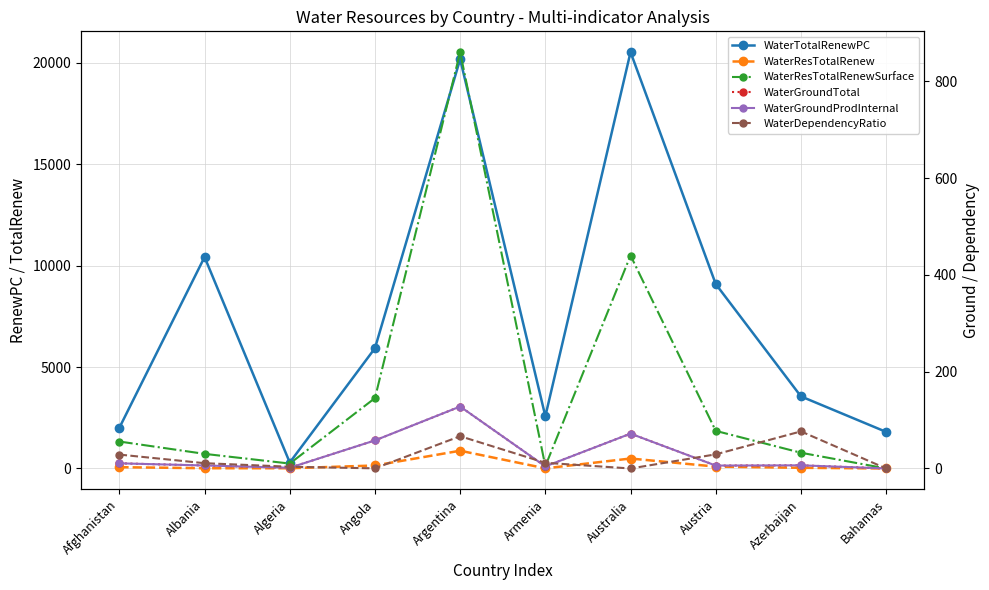

Reading left to right, transcribe all the data shown in this chart.

WaterTotalRenewPC: Afghanistan=2008.0	Albania=10425.0	Algeria=294.2	Angola=5931.0	Argentina=20181.0	Armenia=2574.0	Australia=20527.0	Austria=9093.0	Azerbaijan=3555.0	Bahamas=1804.0
WaterResTotalRenew: Afghanistan=65.3	Albania=13.0	Algeria=11.7	Angola=148.4	Argentina=876.2	Armenia=7.8	Australia=492.0	Austria=93.0	Azerbaijan=34.7	Bahamas=0.7
WaterResTotalRenewSurface: Afghanistan=55.7	Albania=30.2	Algeria=10.2	Angola=145.4	Argentina=860.2	Armenia=4.9	Australia=440.0	Austria=77.7	Azerbaijan=32.5	Bahamas=0.0
WaterGroundTotal: Afghanistan=10.7	Albania=6.2	Algeria=1.5	Angola=58.0	Argentina=128.0	Armenia=4.3	Australia=72.0	Austria=6.0	Azerbaijan=6.5	Bahamas=0.1
WaterGroundProdInternal: Afghanistan=10.7	Albania=6.2	Algeria=1.5	Angola=58.0	Argentina=128.0	Armenia=4.3	Australia=72.0	Austria=6.0	Azerbaijan=6.5	Bahamas=0.1
WaterDependencyRatio: Afghanistan=28.7	Albania=10.9	Algeria=3.6	Angola=0.3	Argentina=66.7	Armenia=11.7	Australia=0.0	Austria=29.2	Azerbaijan=76.6	Bahamas=0.0